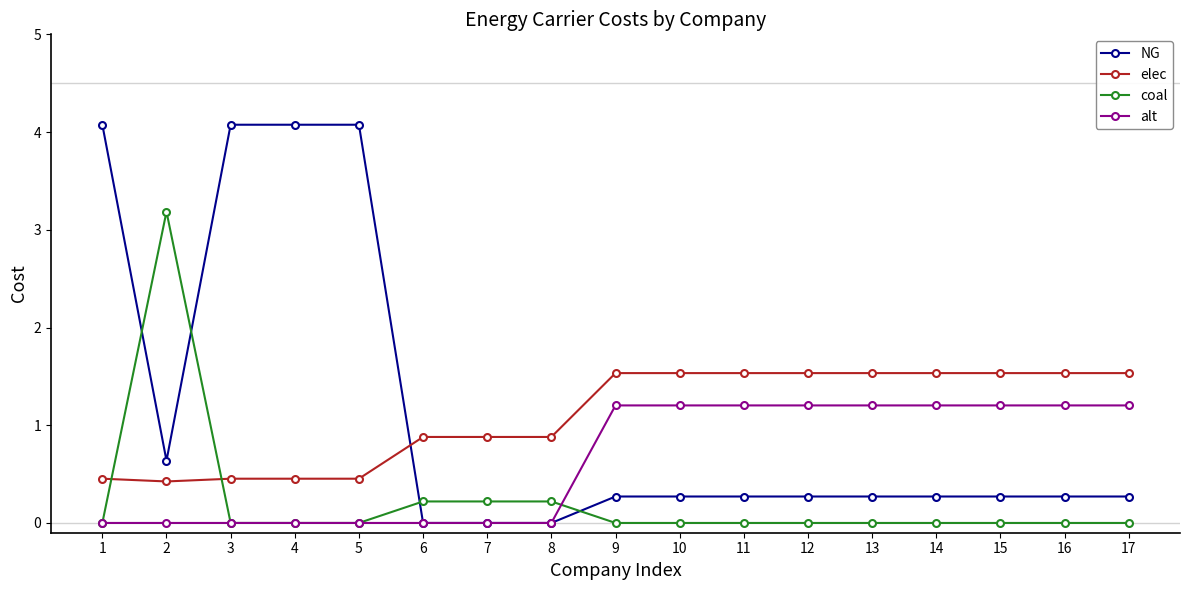

At how many categories does at least one series exceed 1?

14